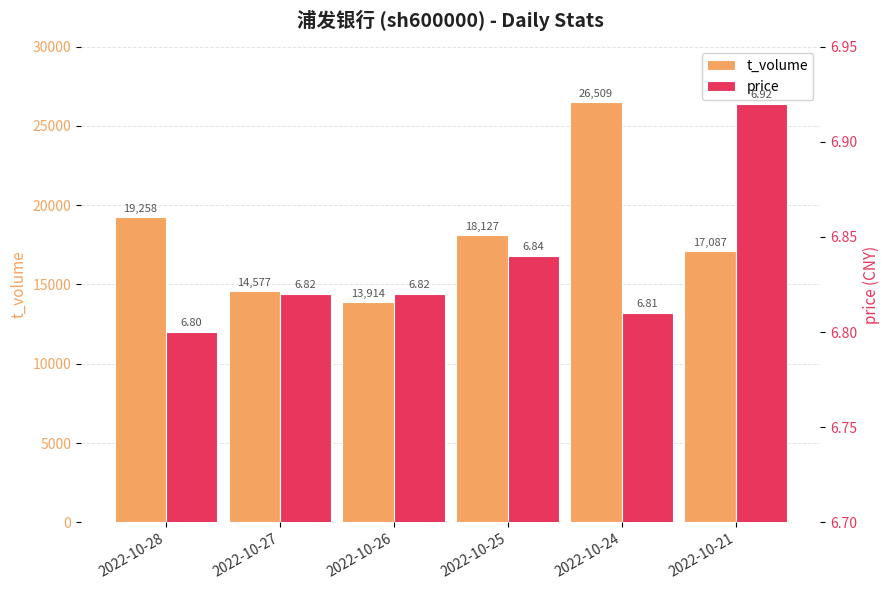

Reading left to right, extract all data points from this chart.

t_volume: 2022-10-28=19258.0	2022-10-27=14577.0	2022-10-26=13914.0	2022-10-25=18127.0	2022-10-24=26509.0	2022-10-21=17087.0
price: 2022-10-28=6.8	2022-10-27=6.8	2022-10-26=6.8	2022-10-25=6.8	2022-10-24=6.8	2022-10-21=6.9